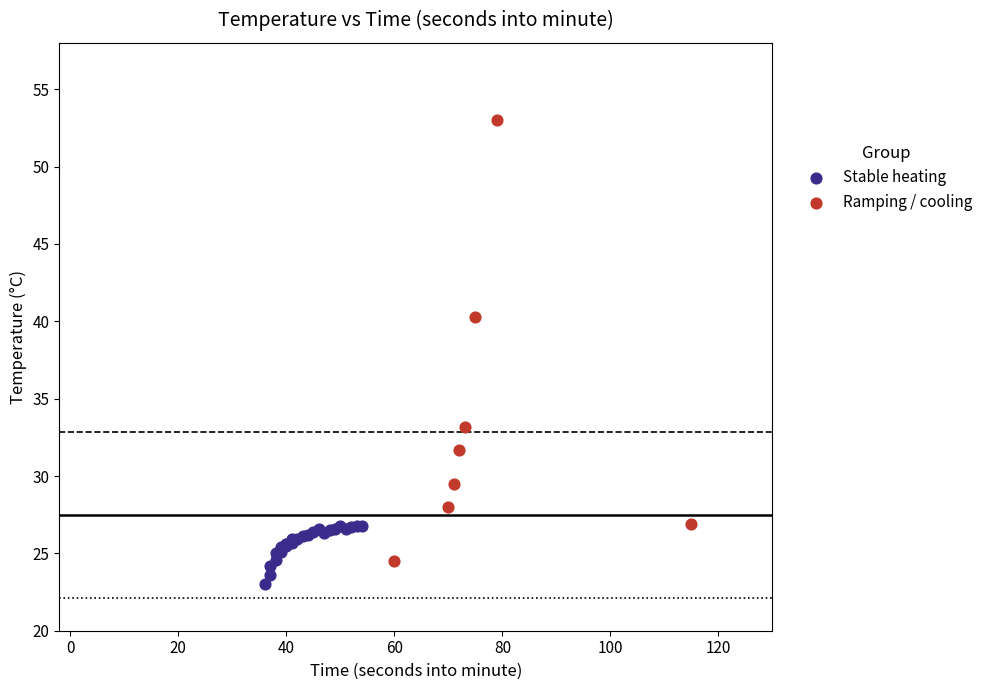

Which series contains the highest Y value?

Ramping / cooling